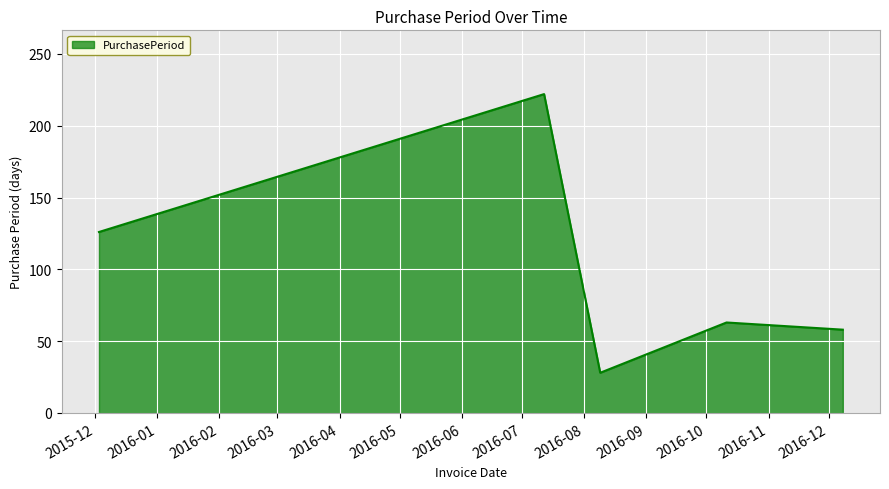

What is the difference between the maximum and second lowest values?

164